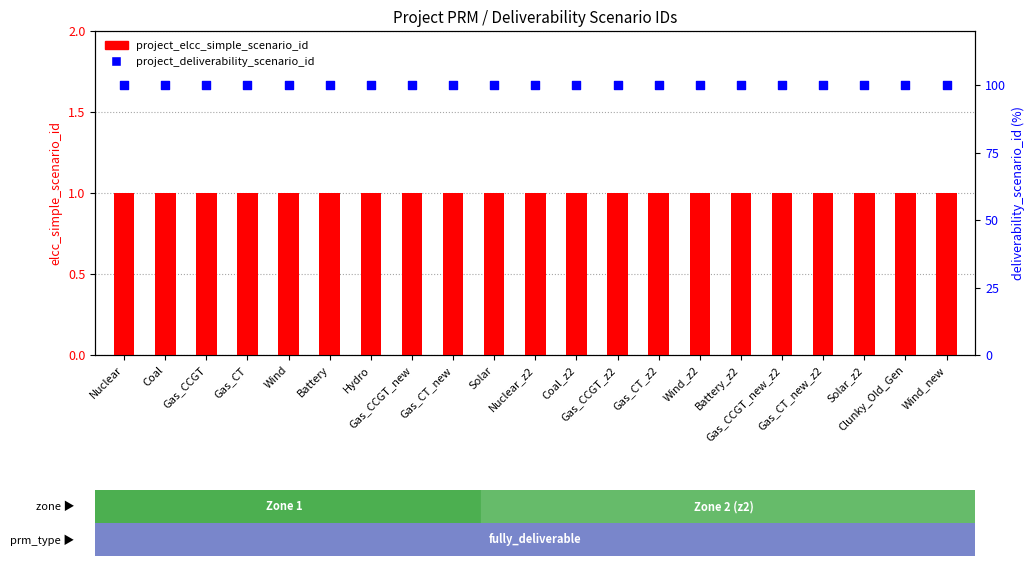

What are all the series names shown in the legend?

project_elcc_simple_scenario_id, project_deliverability_scenario_id